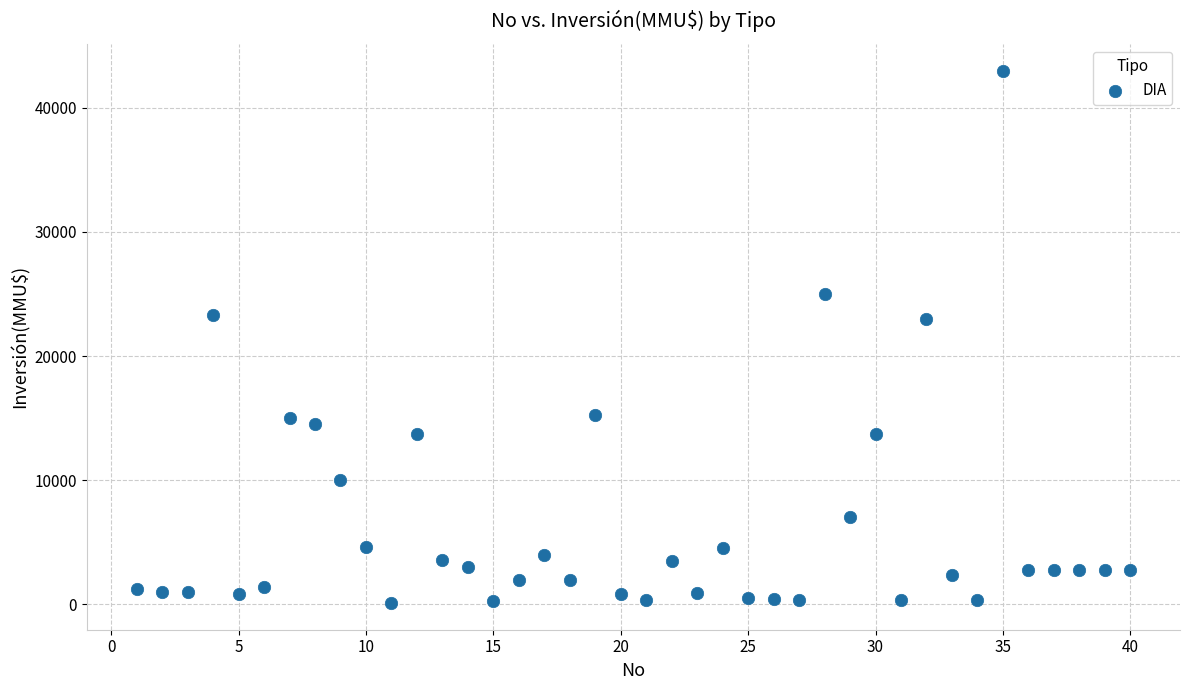

What is the range of Y values (max minus min)?

42900